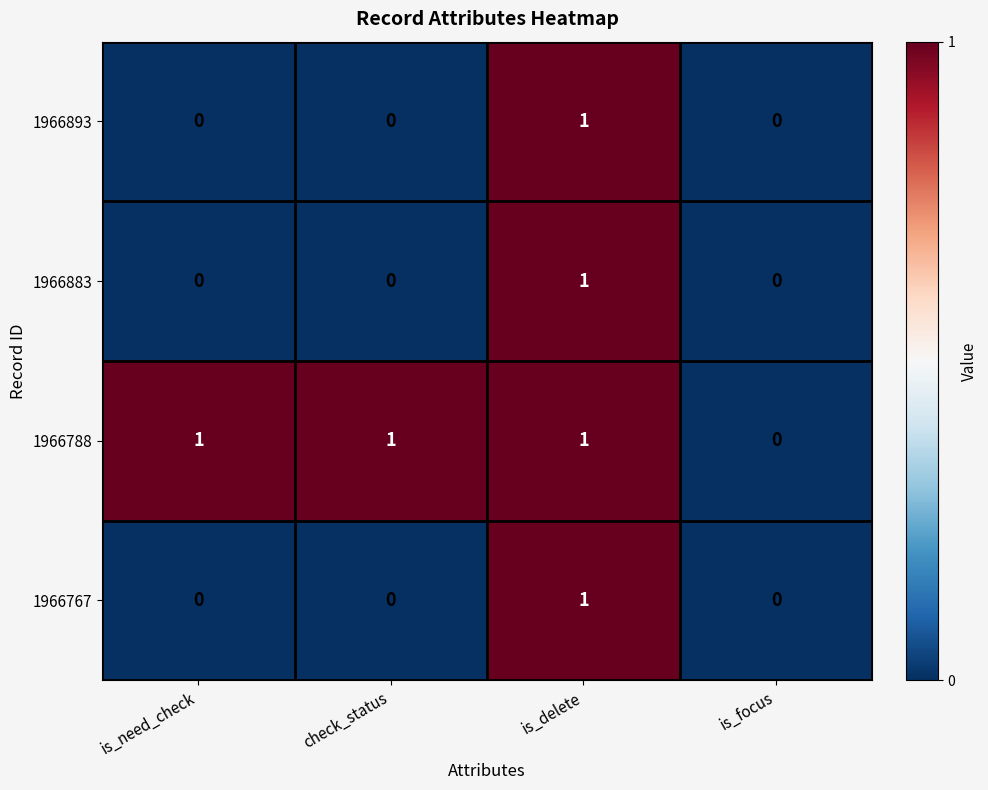

How many values in 1966883 are above zero?

1